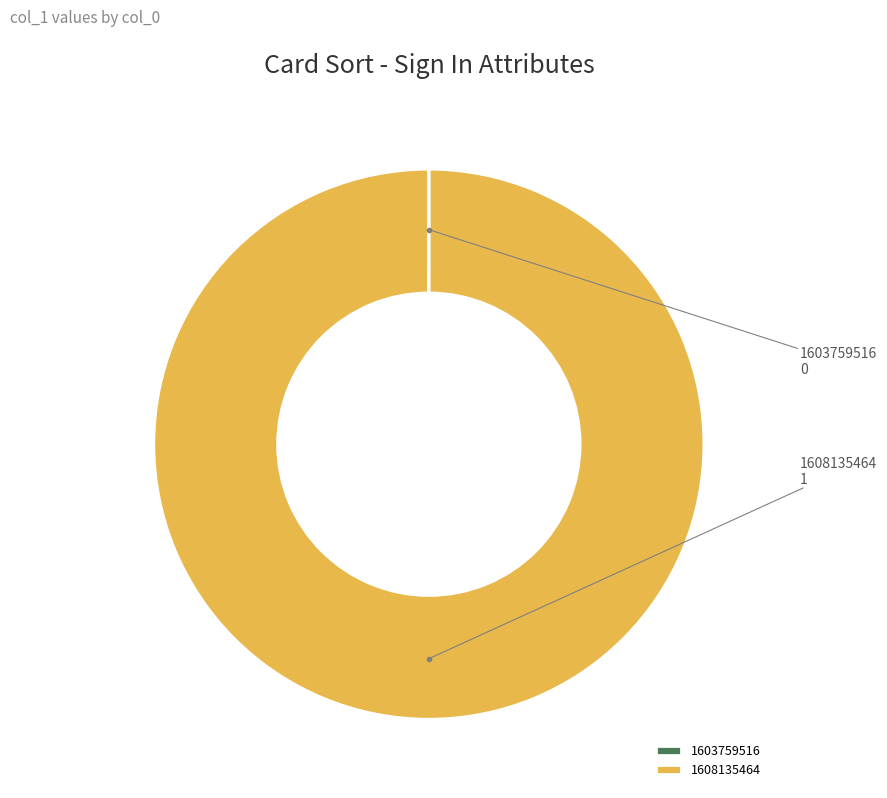

Is there any slice that represents more than half of the pie?

Yes